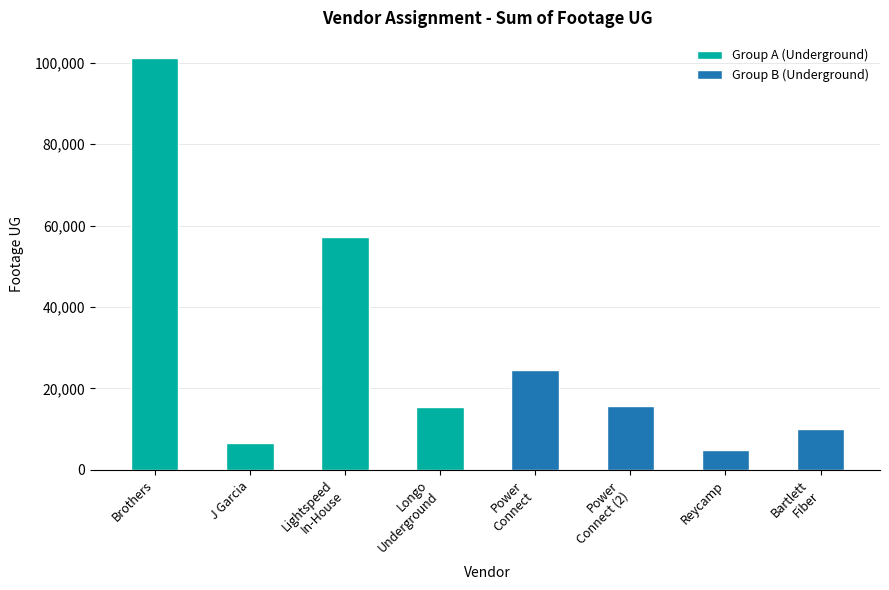

What is the maximum value shown in the chart?

101021